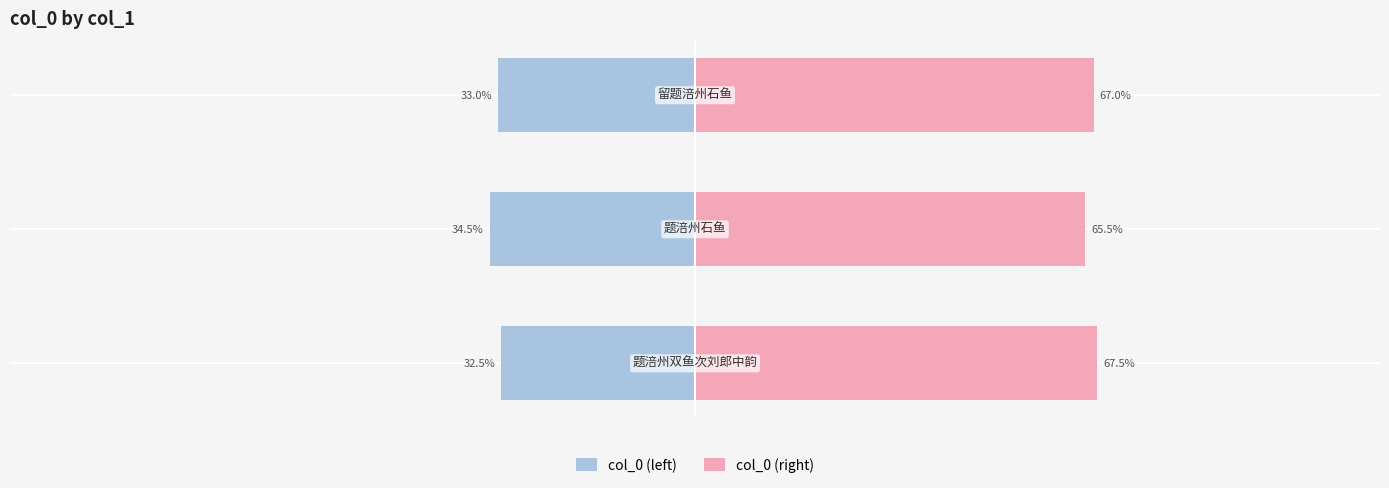

Is it true that col_0 (left) equals -34.5 at 1?

True